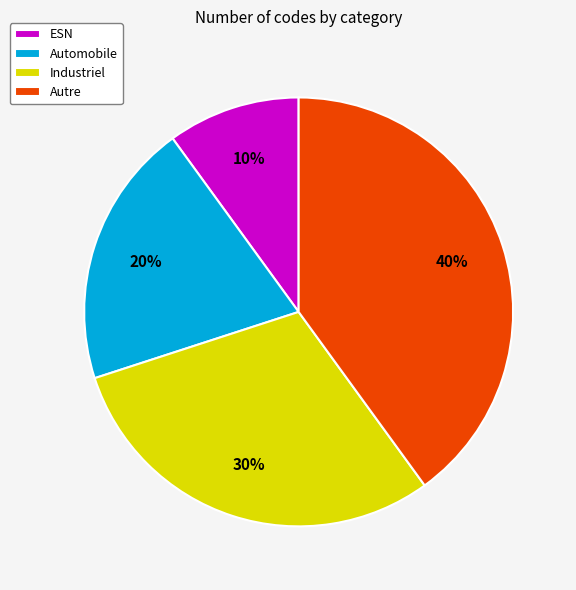

True or false: Automobile accounts for 20% of the total.

True